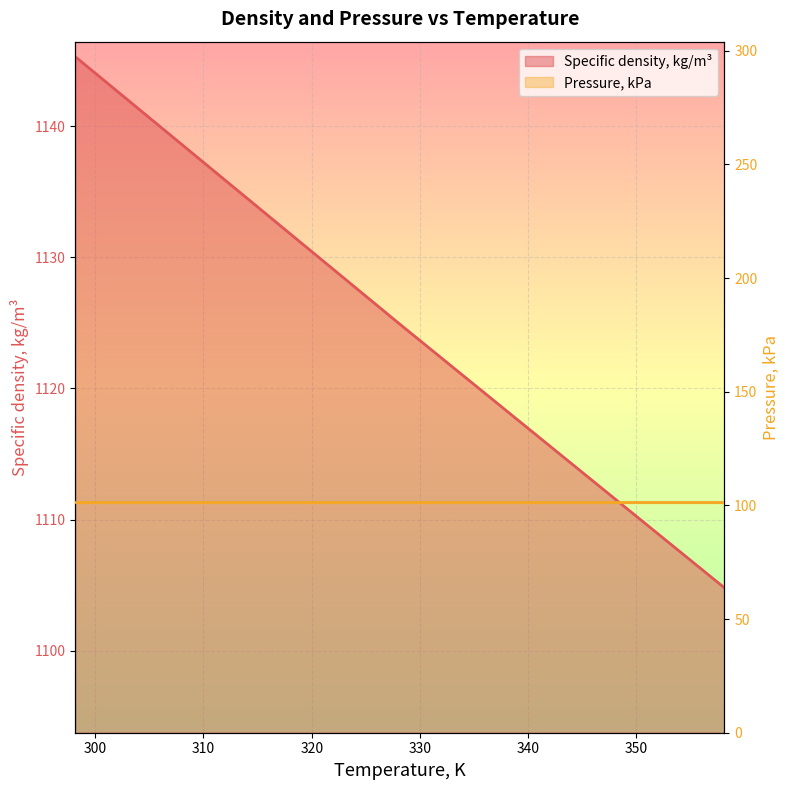

What is the average value?

1125.0